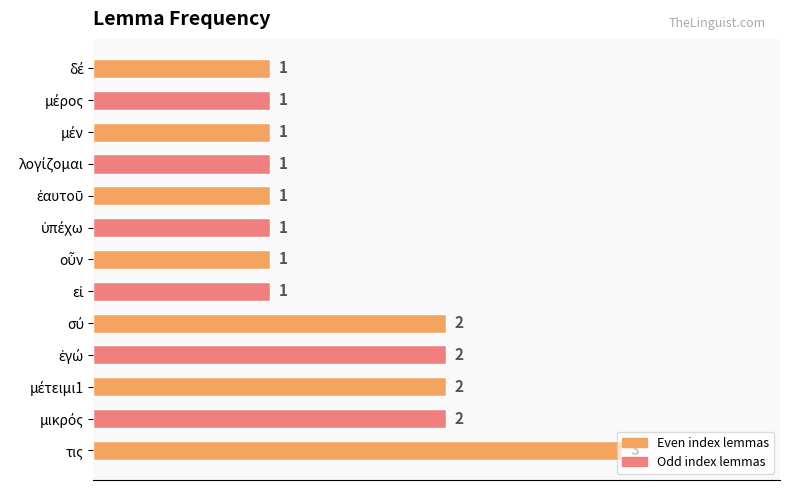

What is the approximate value at τις?

3